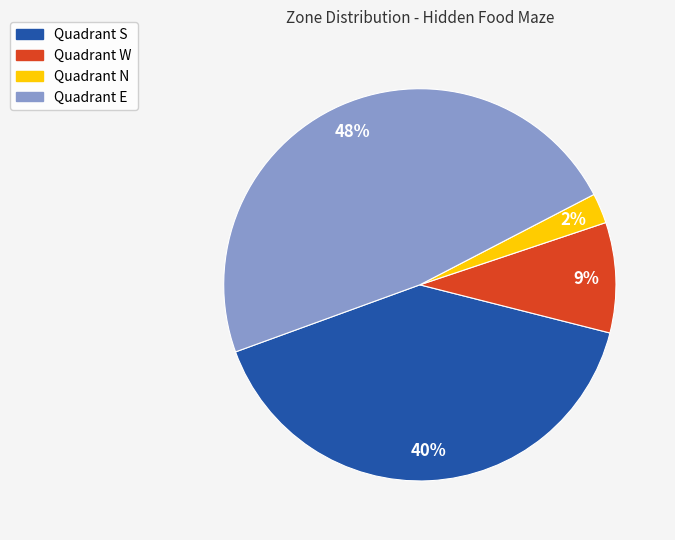

To the nearest percent, what is the difference between the Quadrant W and Quadrant E slice percentages?

39%